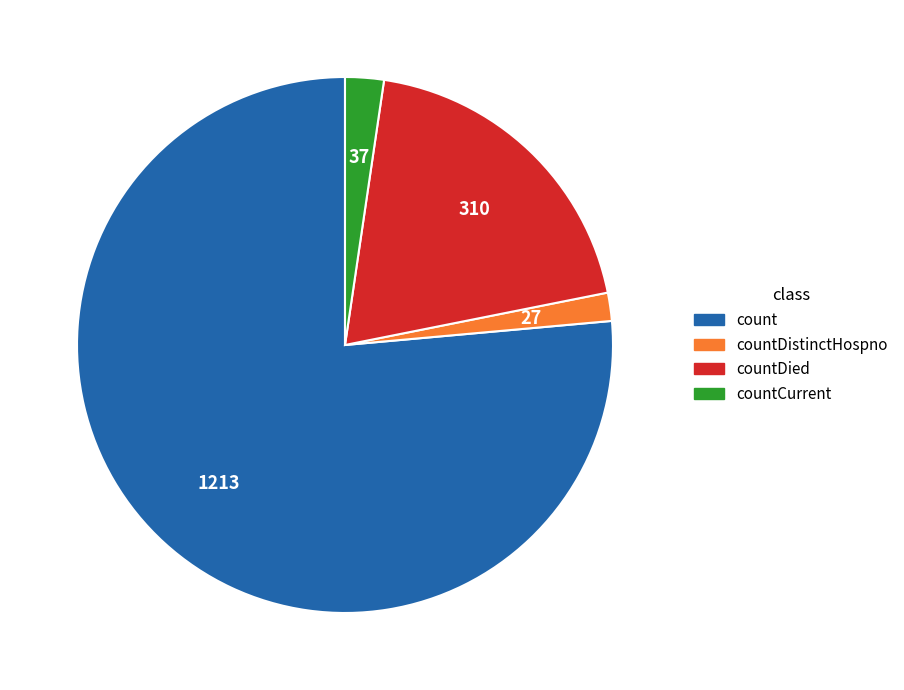

Does any single category account for the majority?

Yes